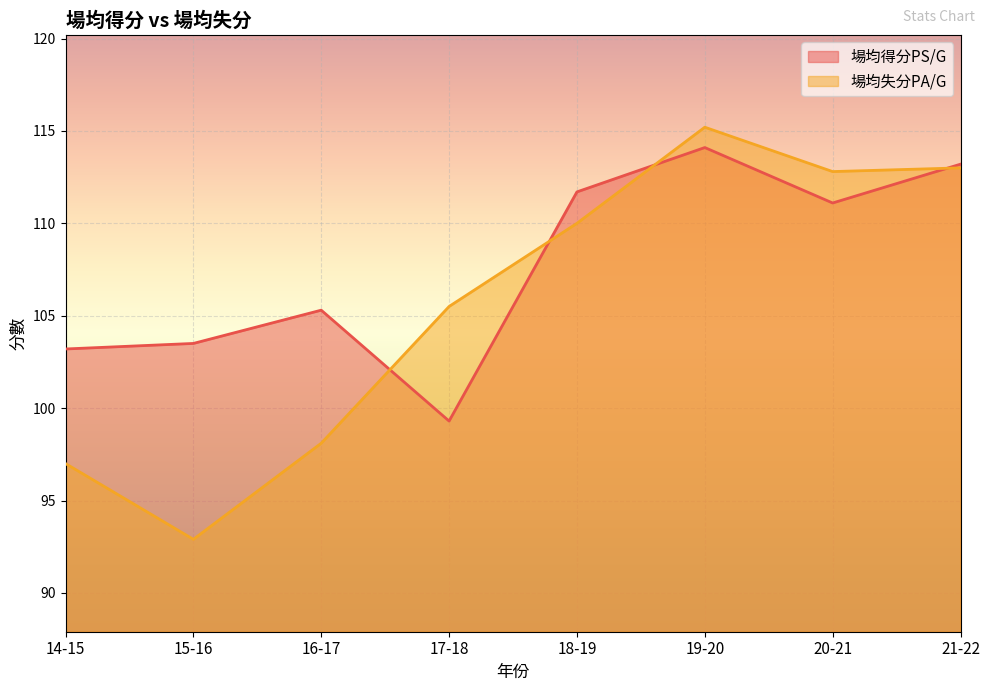

At which category does the chart reach its peak across all series?

19-20